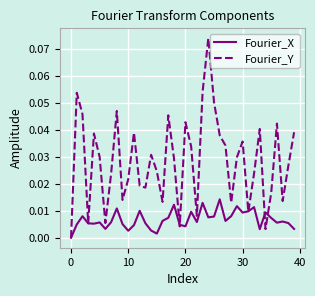

Which series has the largest total across all categories?

Fourier_Y